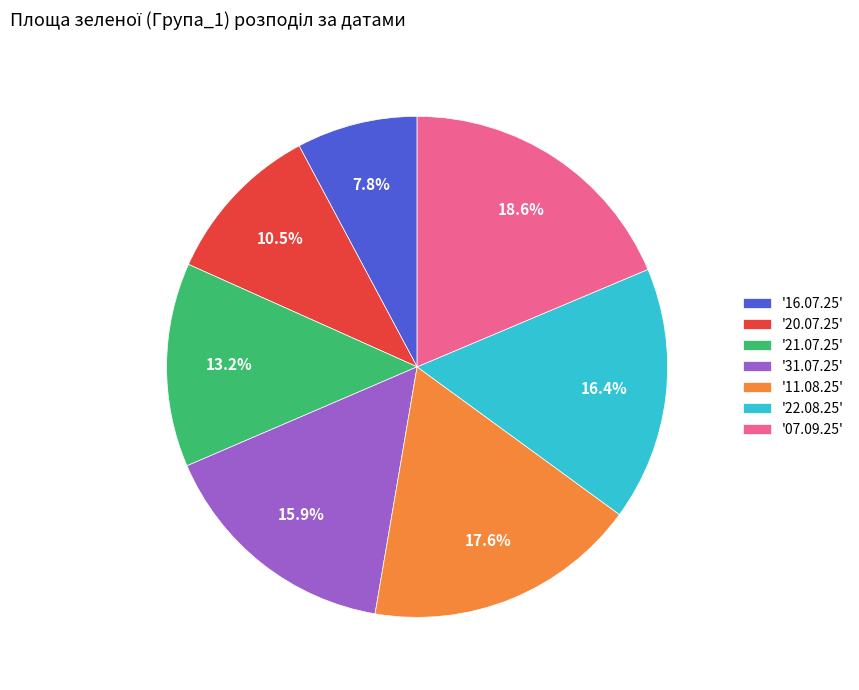

What is the ratio of the value at '07.09.25' to the value at '21.07.25'?

1.4